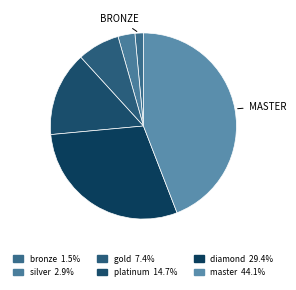

Is there a majority slice in this chart?

No